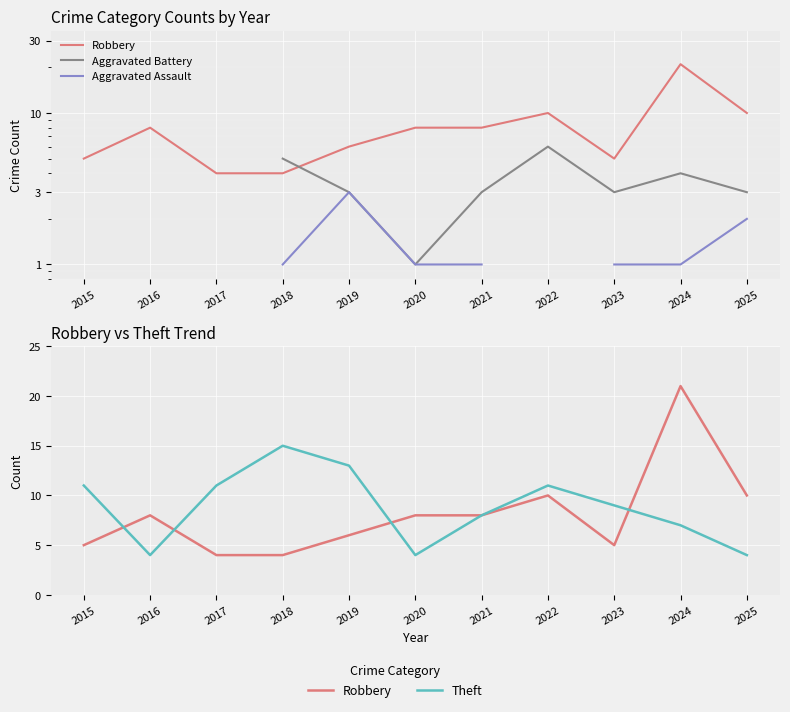

True or false: Robbery has more than 0 points higher than both neighbors.

True